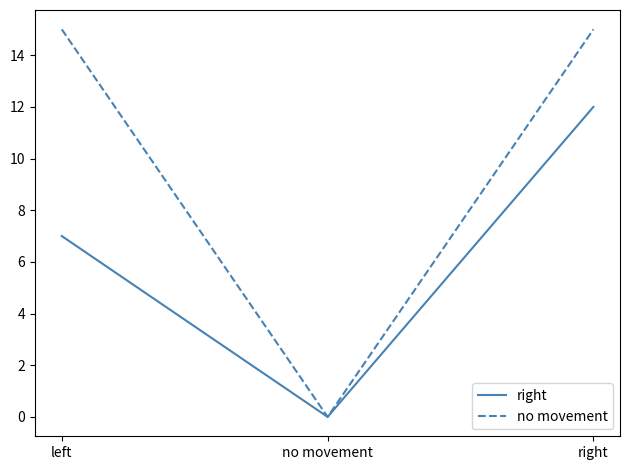

Reading left to right, list all the values displayed in this chart.

right: 7	0	12
no movement: 15	0	15